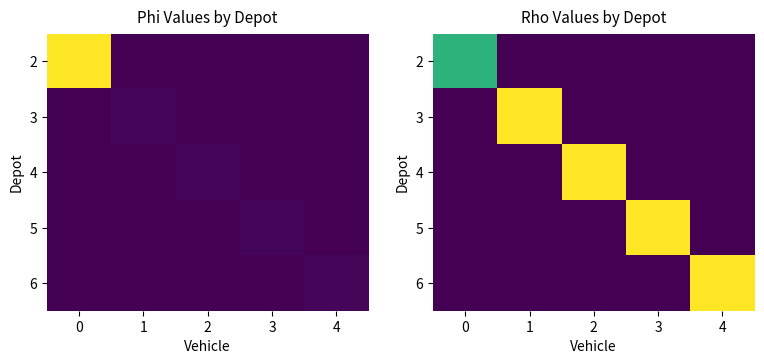

Count the 5 values in the range 0 to 1.

4